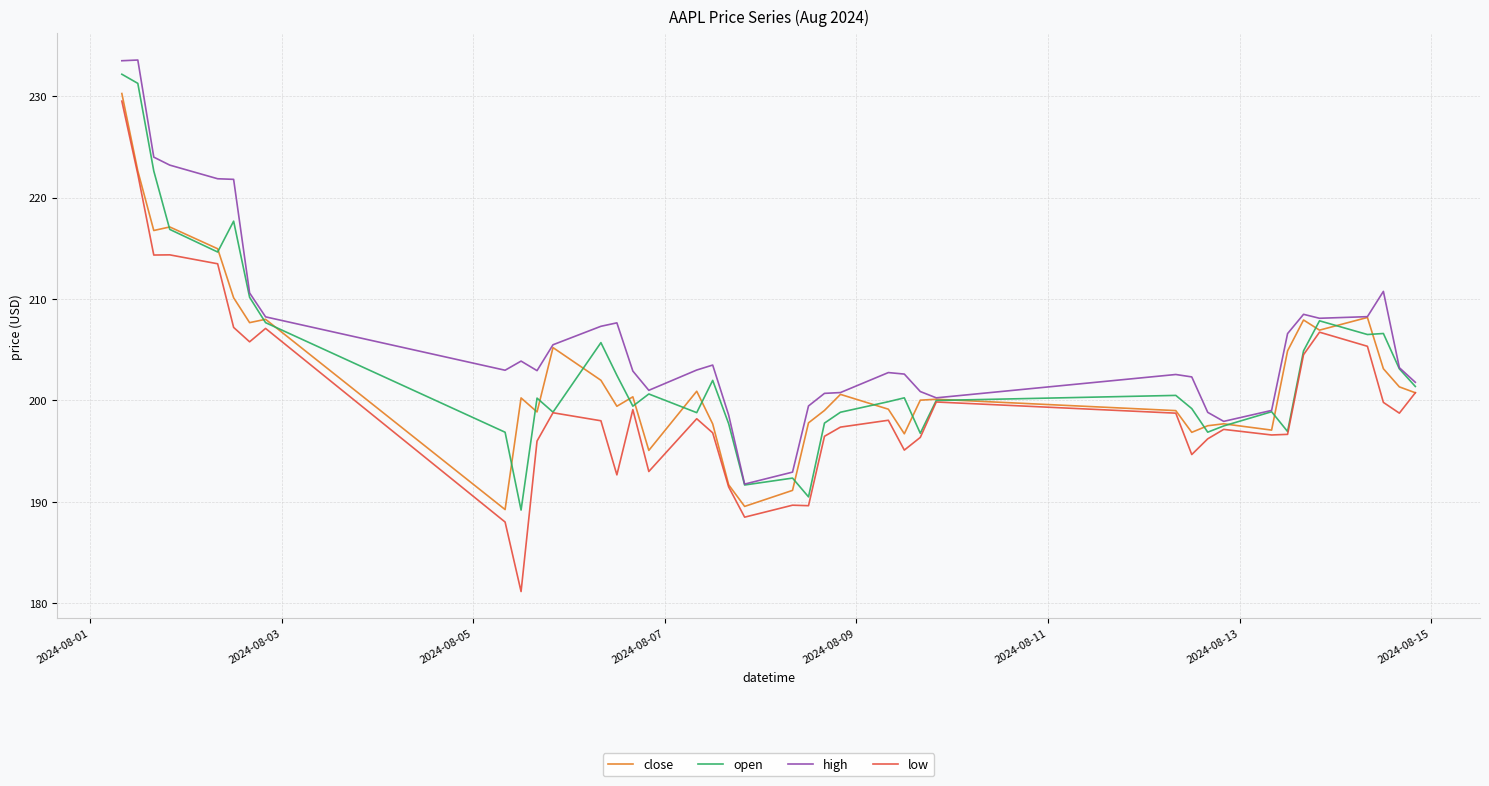

Count the number of data series in this chart.

4